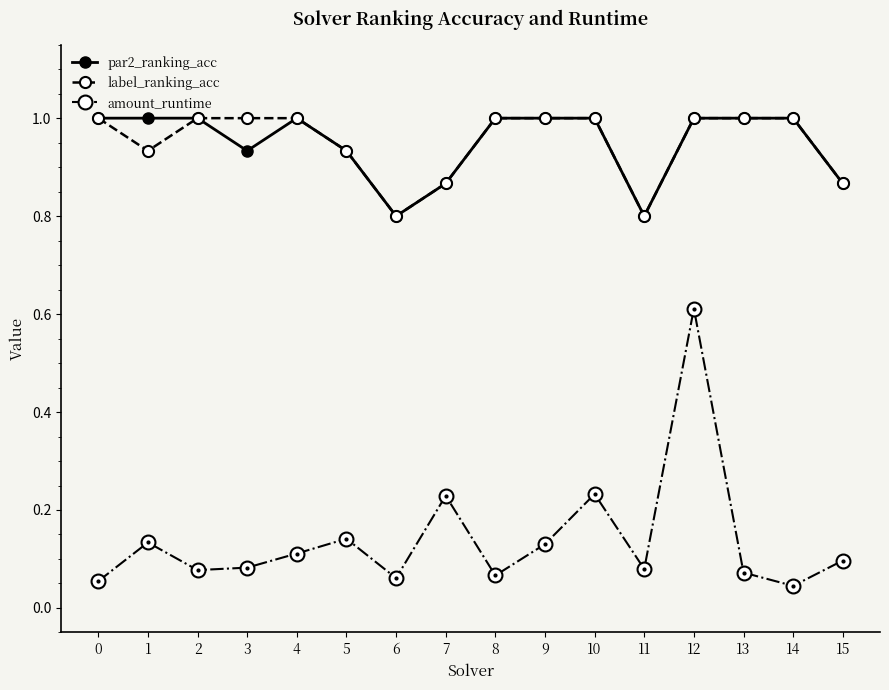

What is the minimum value for label_ranking_acc?

0.8